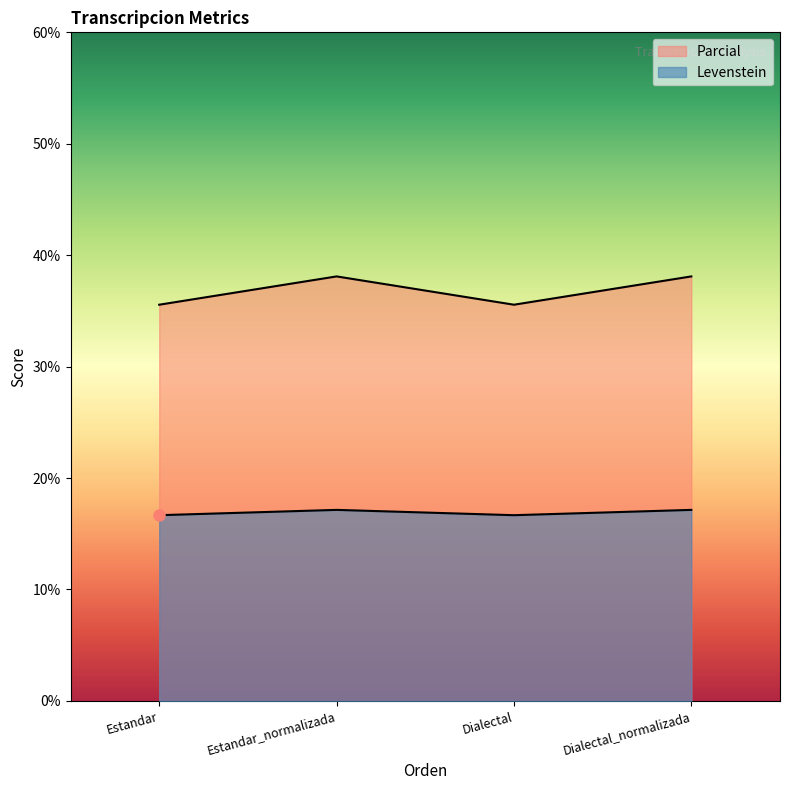

Which series has the largest range (max minus min)?

Levenstein